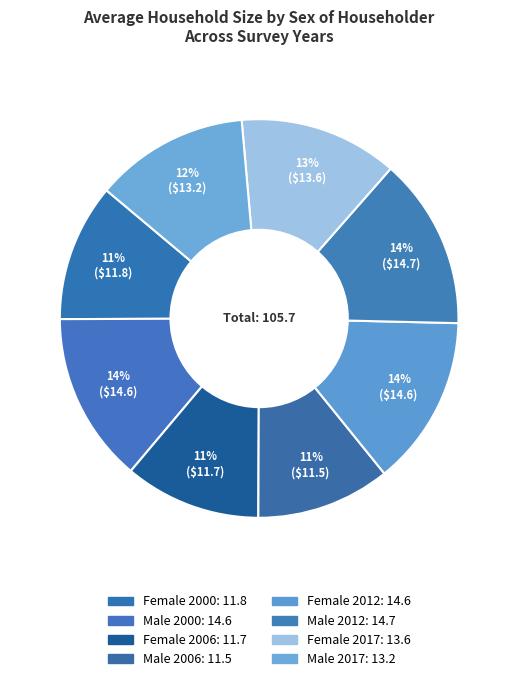

What percentage is the Male 2000 slice, to the nearest percent?

14%